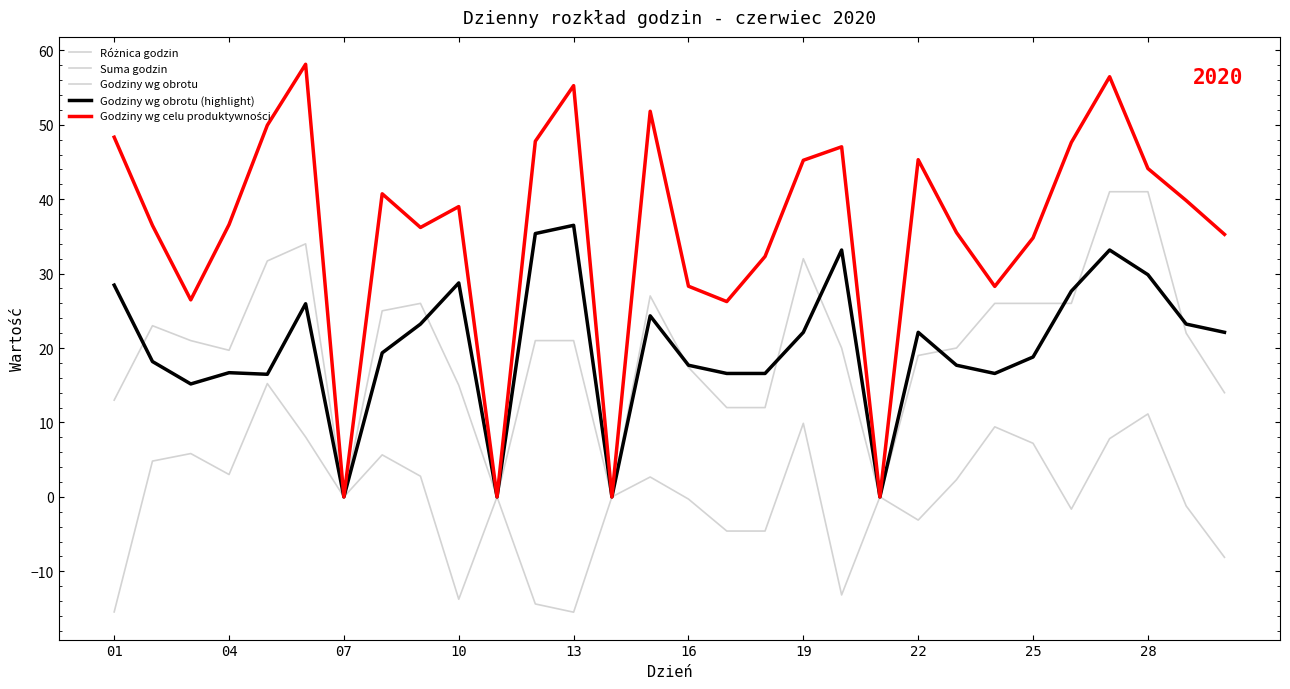

What is the label of the 20th point from the left?

19